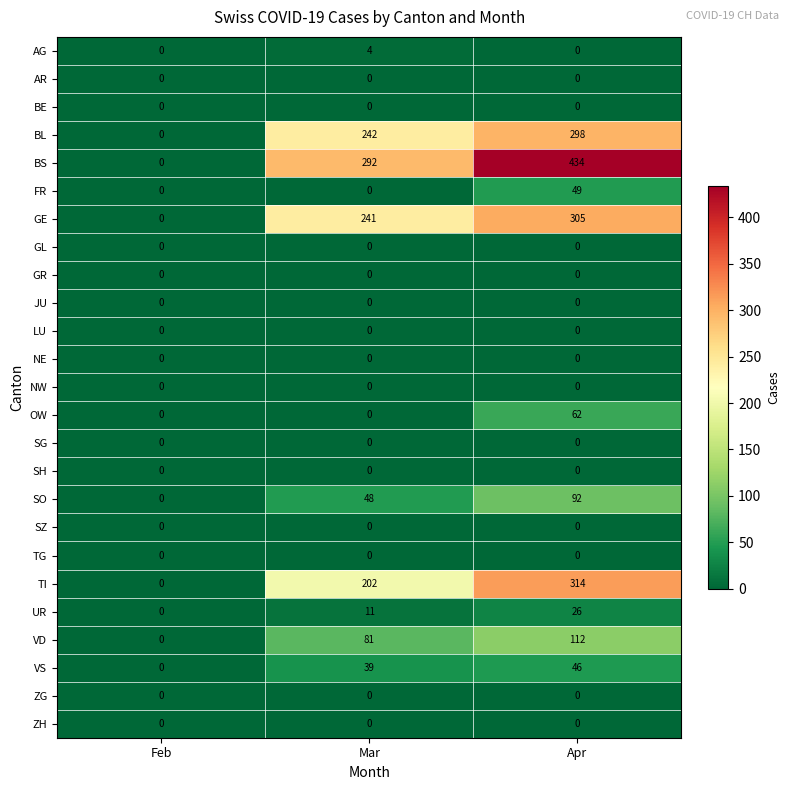

What is the greatest value displayed?

434